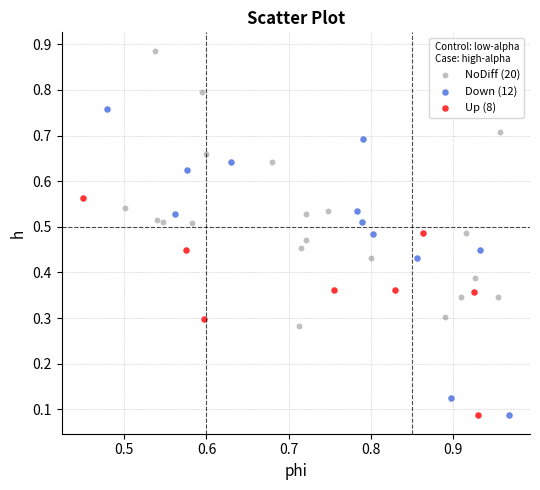

Which series contains the highest Y value?

NoDiff (20)